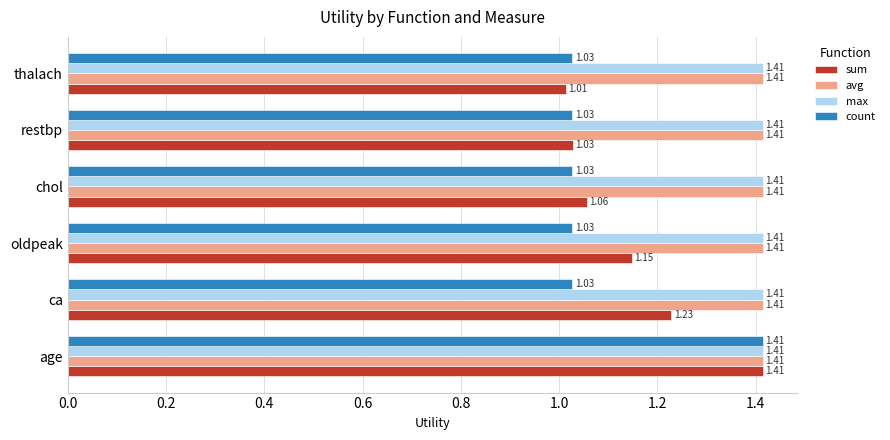

Between ca and oldpeak, which series saw the biggest shift?

sum